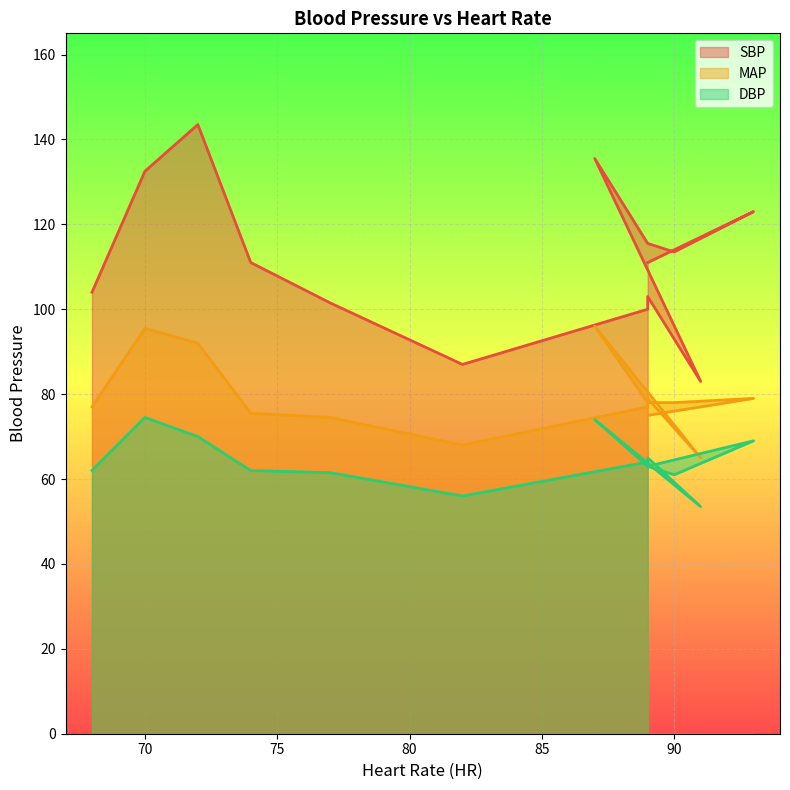

The DBP series shows 53.5 at 91. True or false?

True